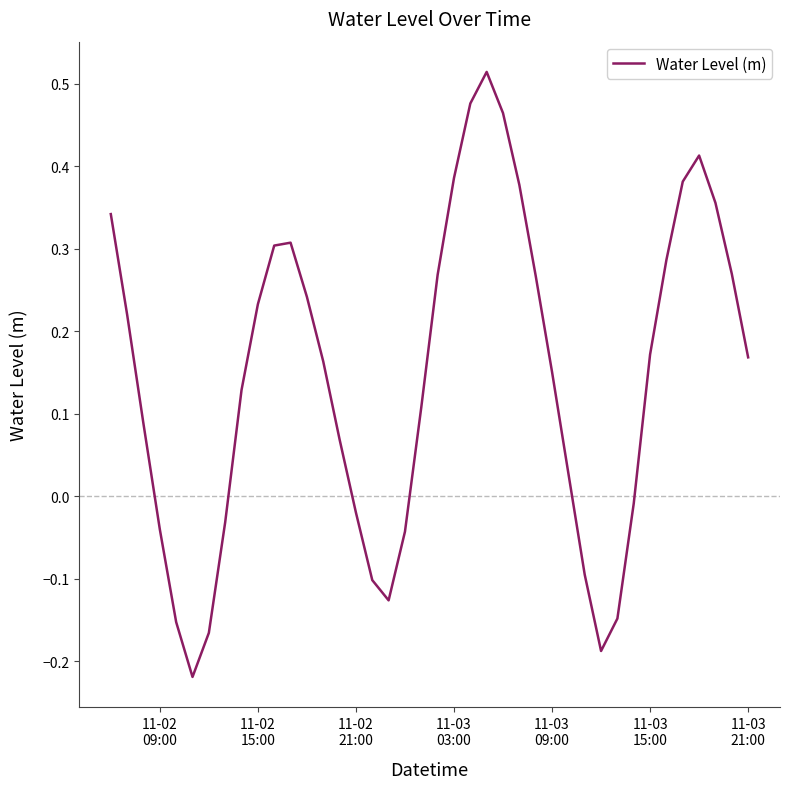

What is the average value?

0.1